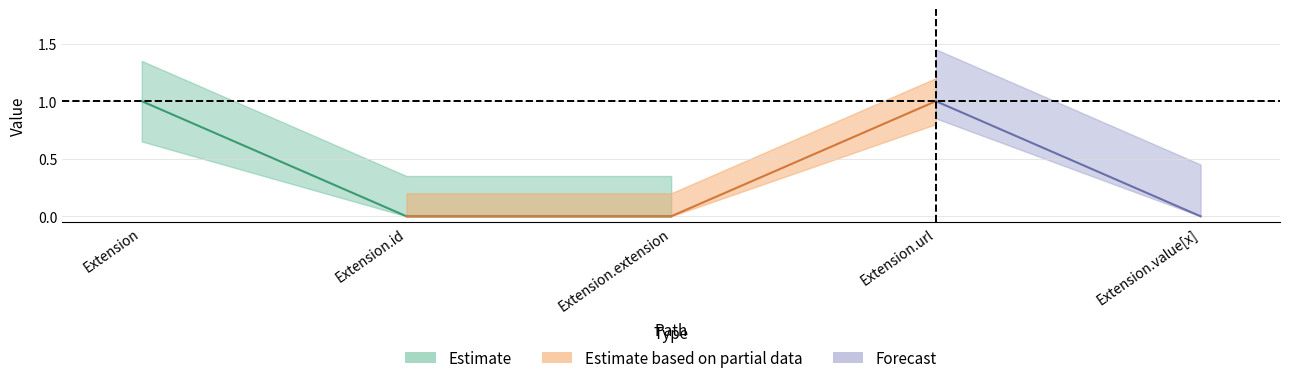

The Min series shows 1 at Extension. True or false?

False